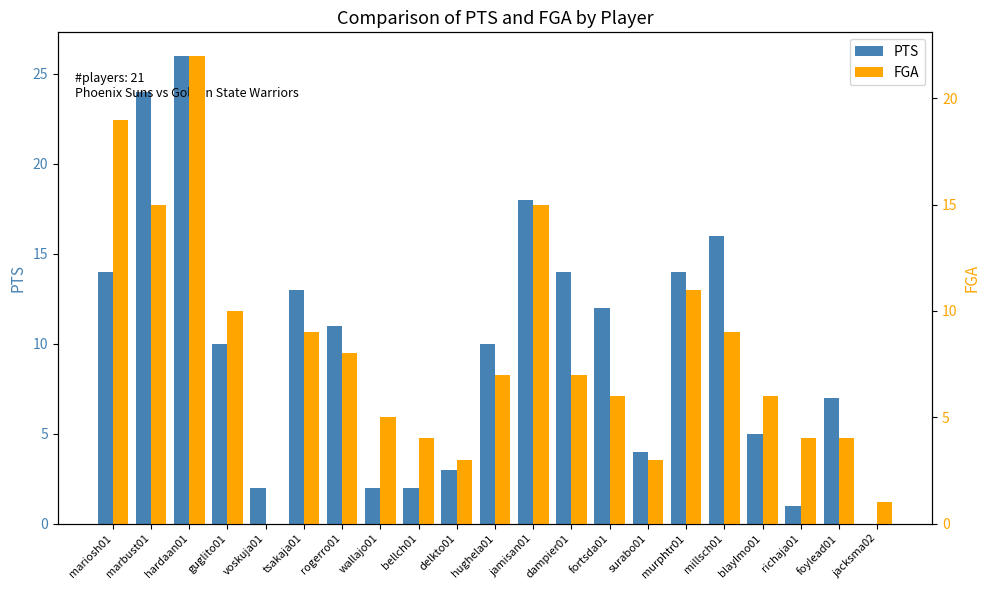

What is the total value across all series at hughela01?

17